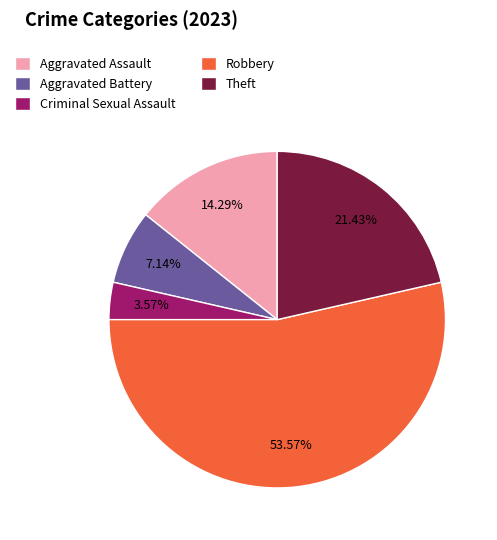

How much of the chart is everything except Theft?

78.6%